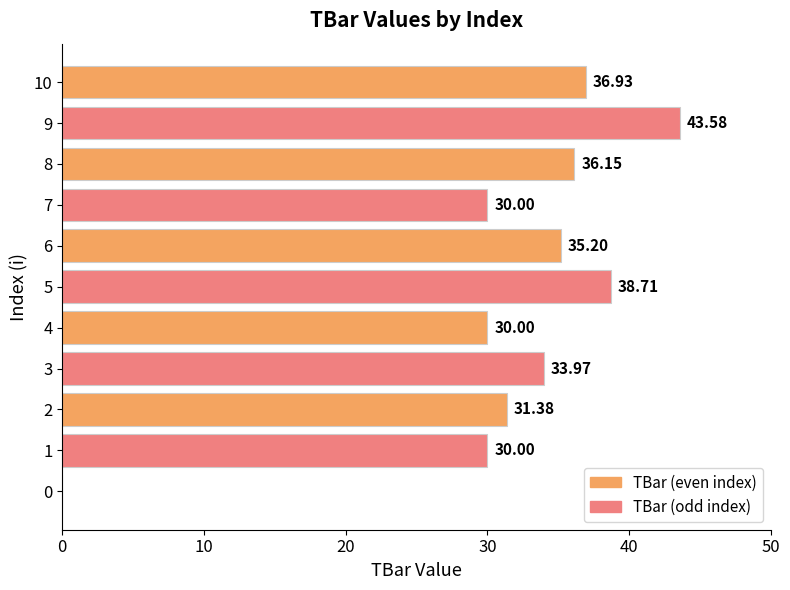

What is the sum of all values?

345.9